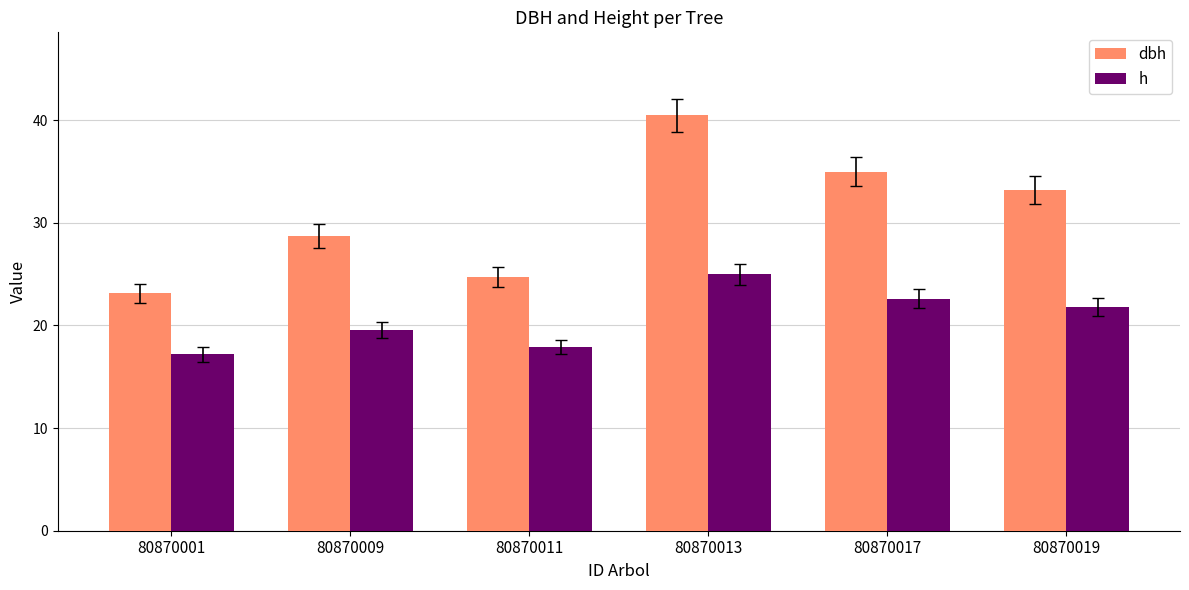

How many bars are there in total?

12